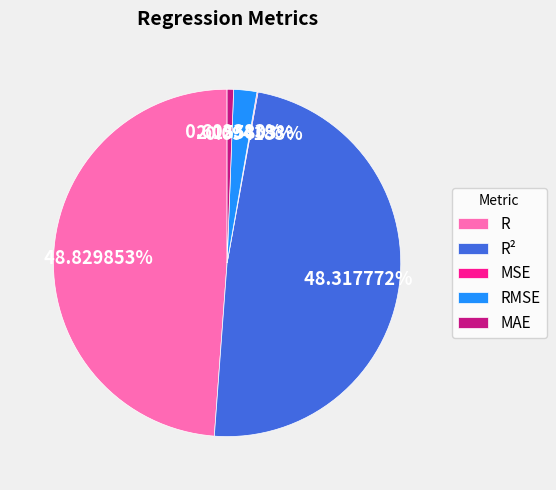

Which category has the biggest portion of the pie?

R